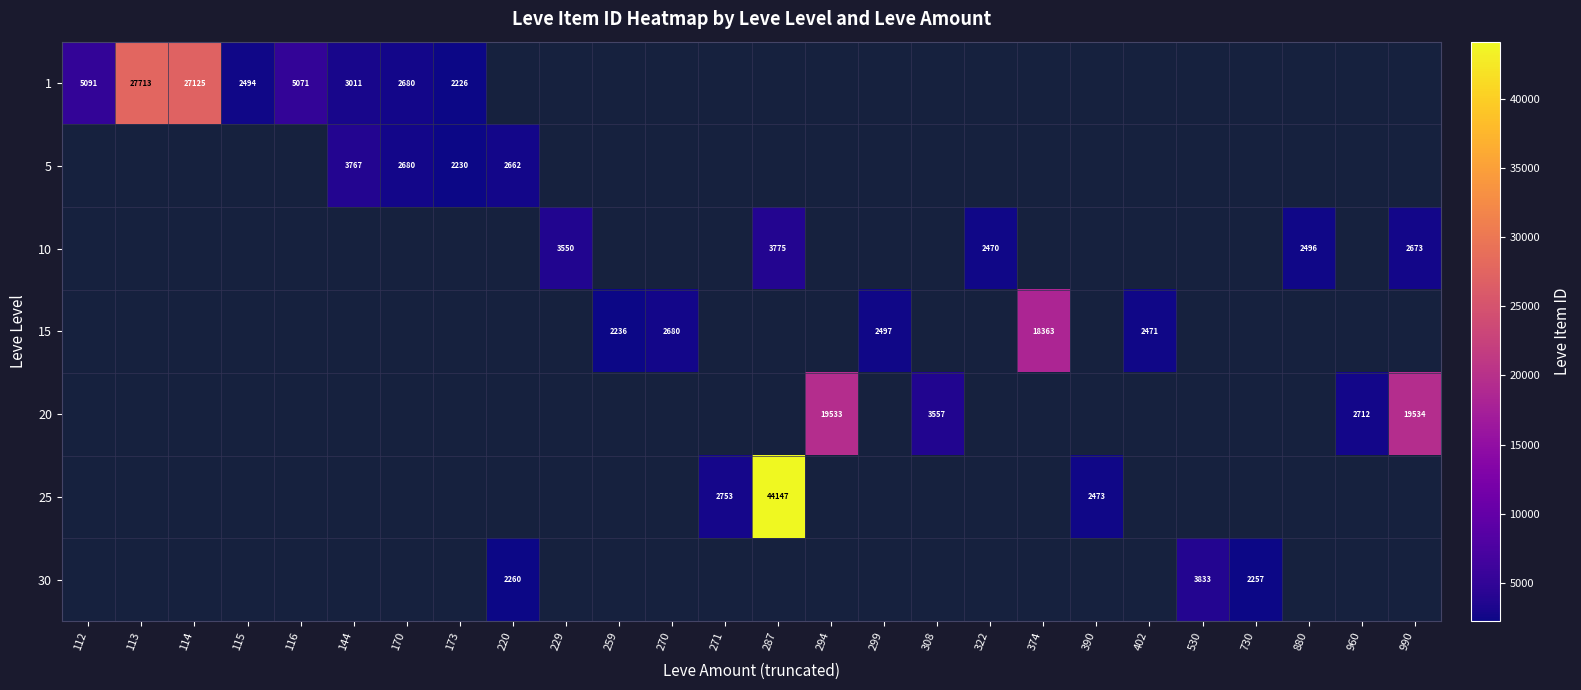

The value of 15 at 402 is 2471. True or false?

True